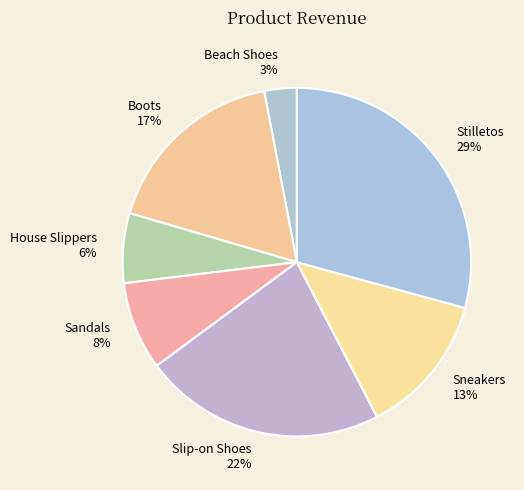

How many slices are in this pie chart?

7